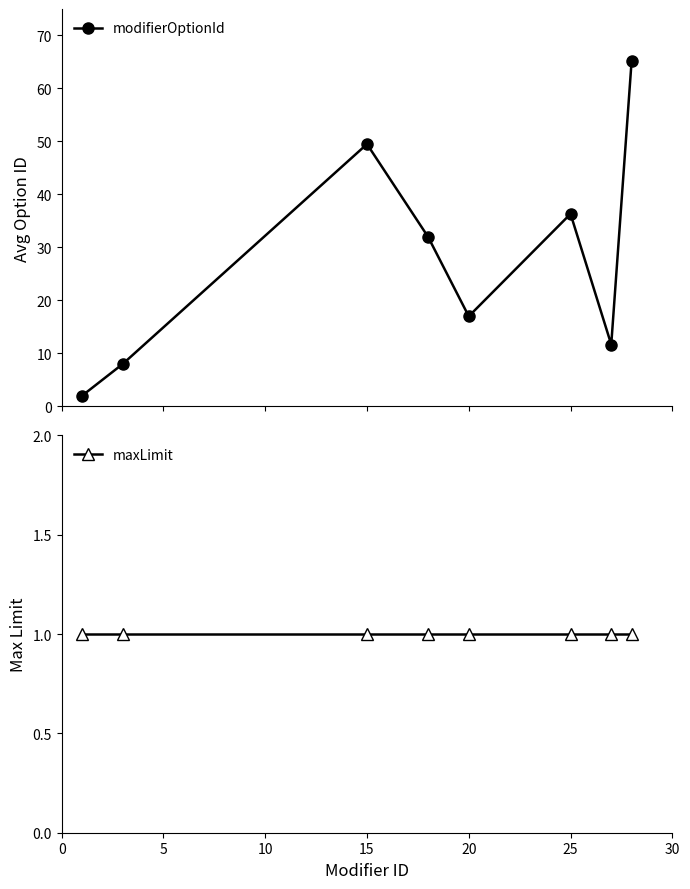

What are all the series names shown in the legend?

modifierOptionId, maxLimit